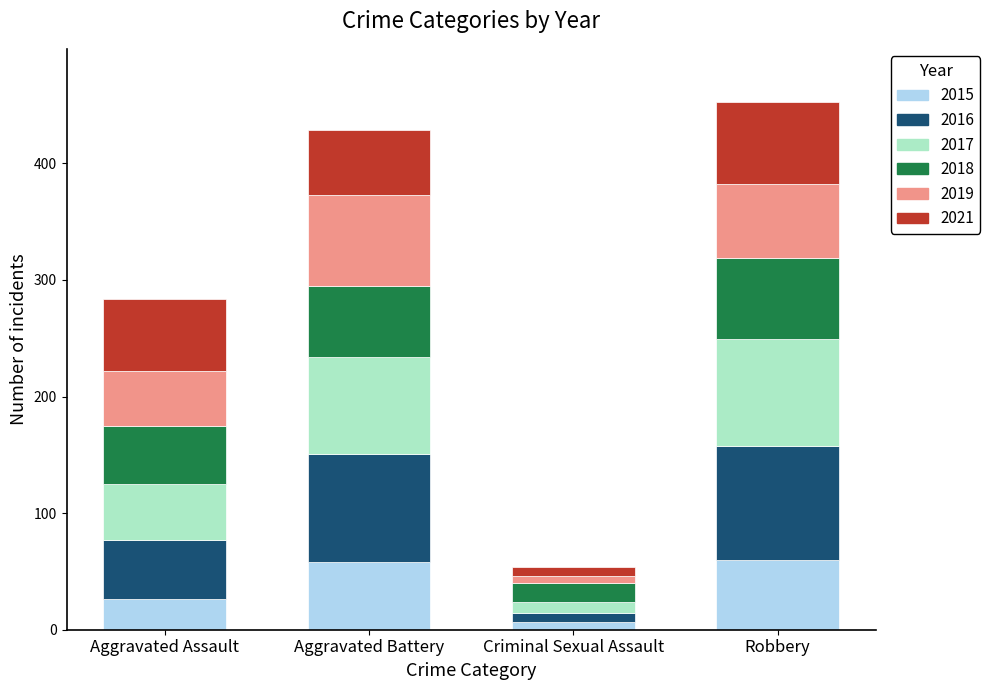

At which category is the sum across all series the highest?

Robbery